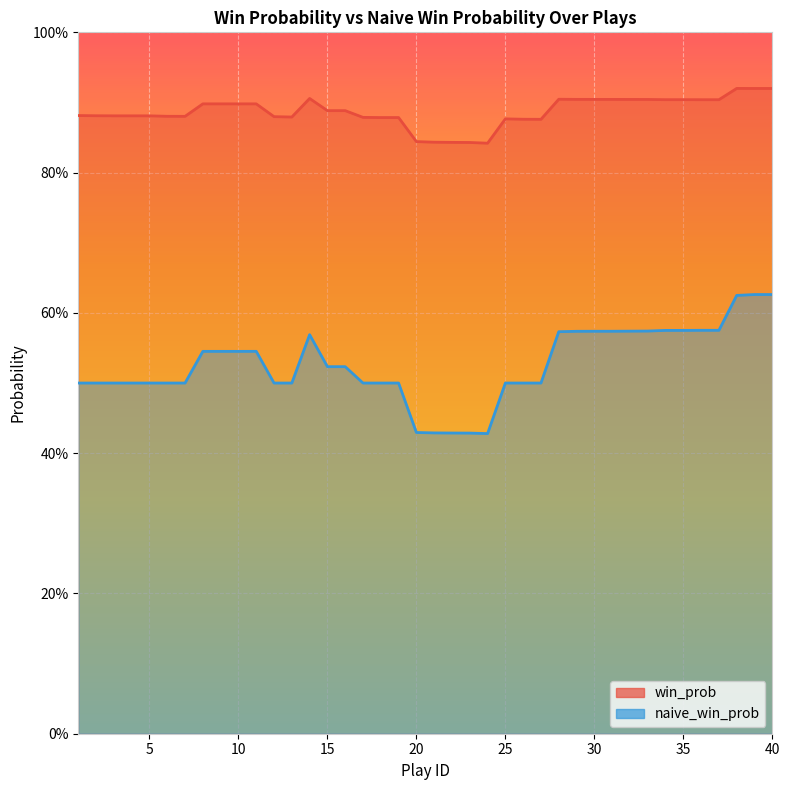

Between 11 and 37, which series saw the biggest shift?

naive_win_prob